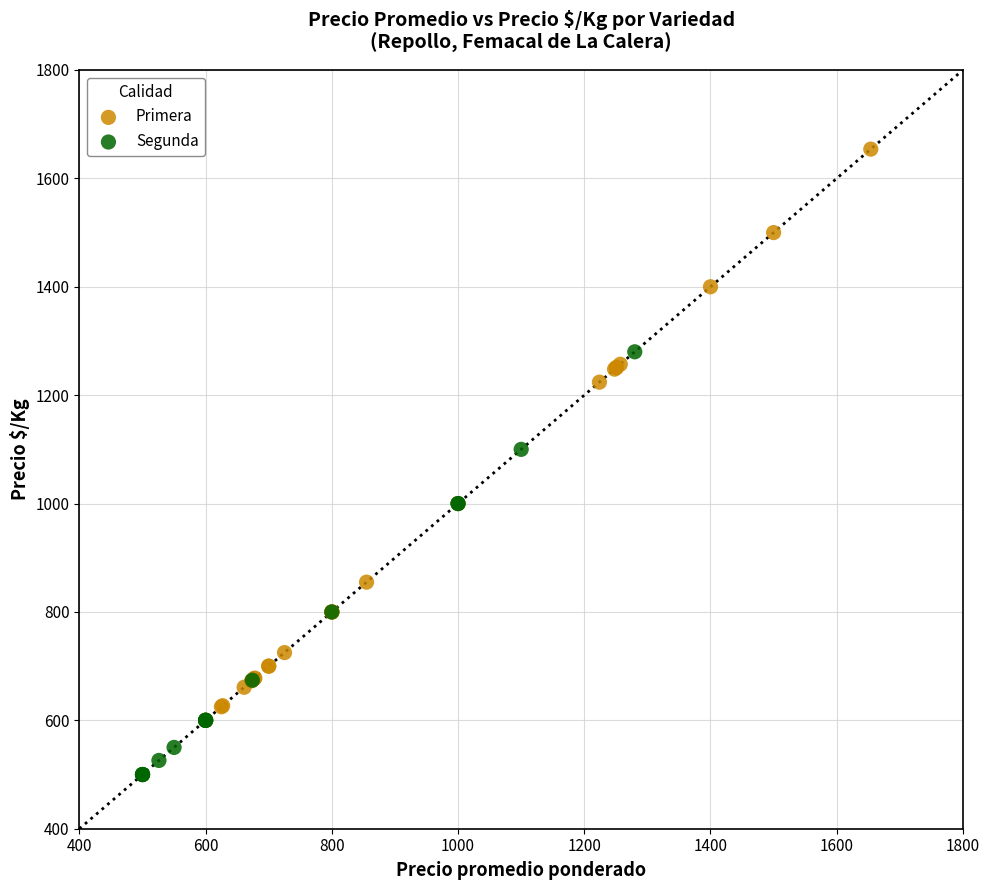

Which series has the widest spread of Y values?

Primera